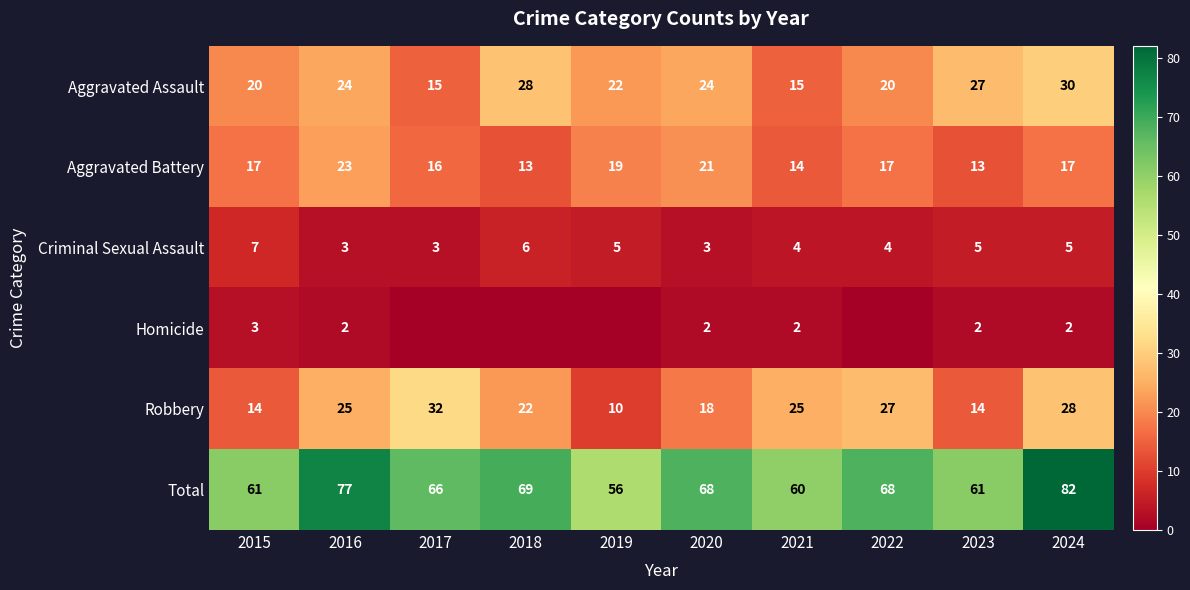

True or false: Total has a value of 84 at 2021.

False